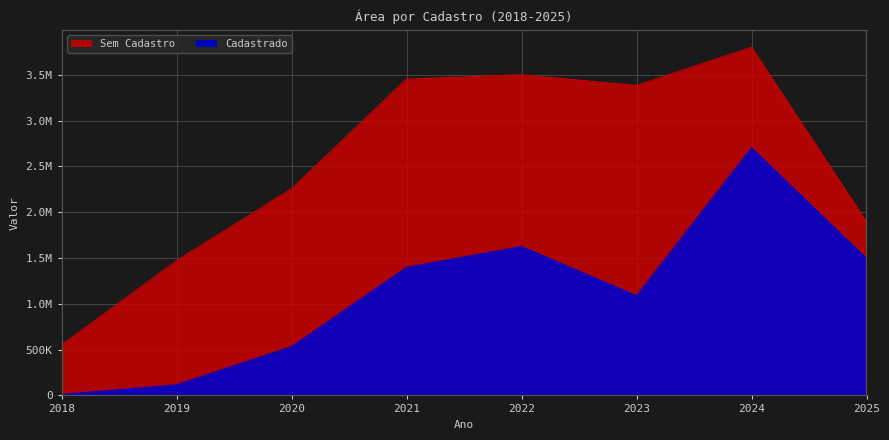

In Cadastrado, how many points are lower than both neighbors (excluding endpoints)?

1